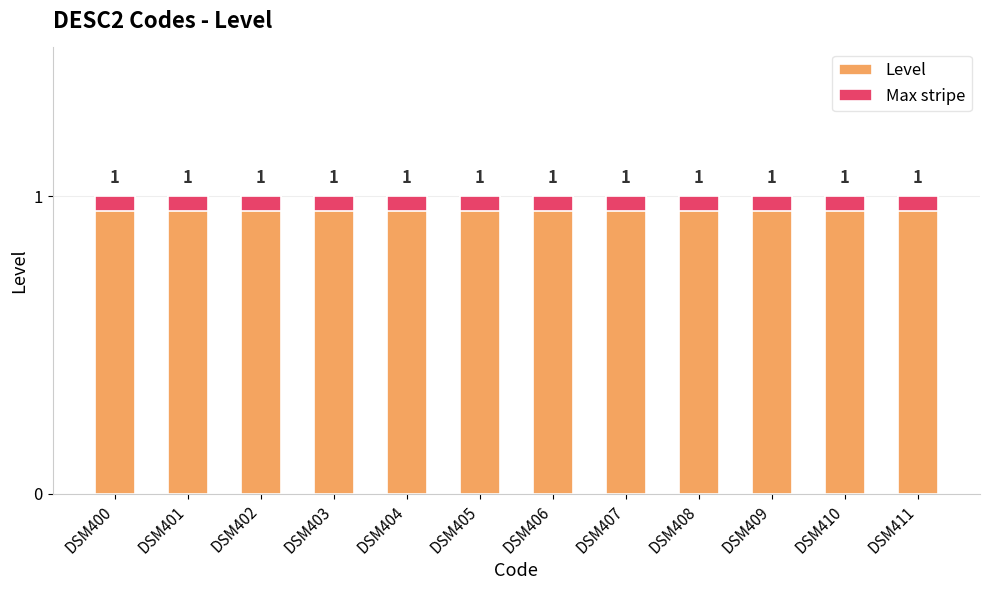

Which series has the widest spread of values?

Level